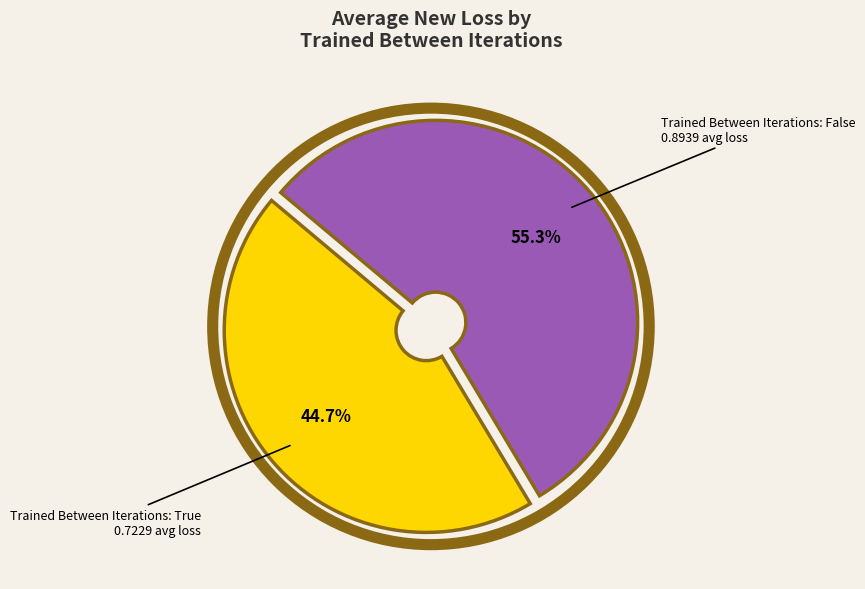

Does any single category account for the majority?

Yes